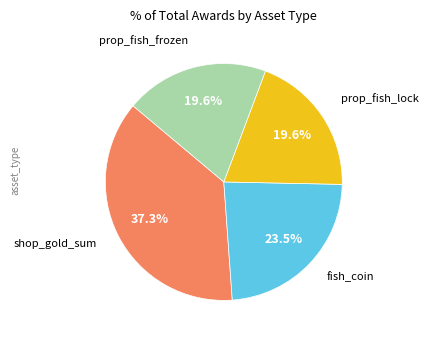

To the nearest percent, what is the difference between the largest and smallest slice percentages?

18%